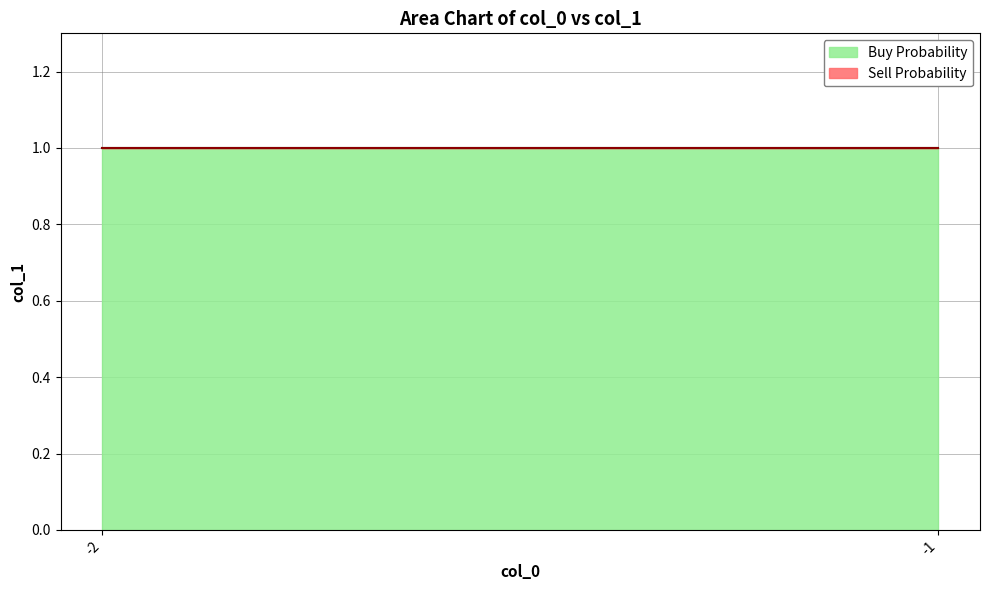

Reading left to right, transcribe all the data shown in this chart.

col_1 = 1: 1	1
col_1 = 0: 0	0